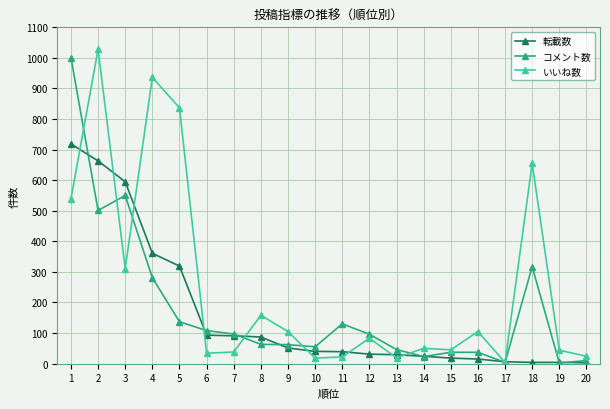

Is the value of いいね数 at 18 greater than the value of コメント数 at 15?

Yes